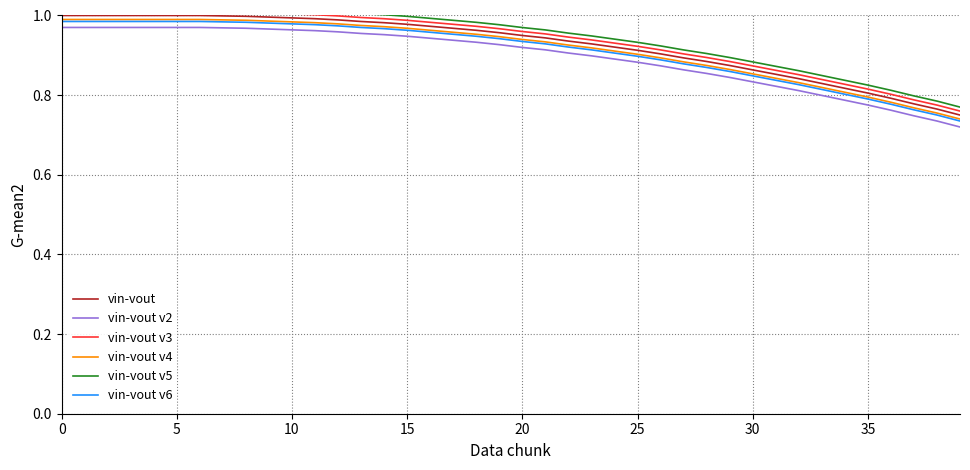

True or false: vin-vout v5 and vin-vout cross at least once.

False